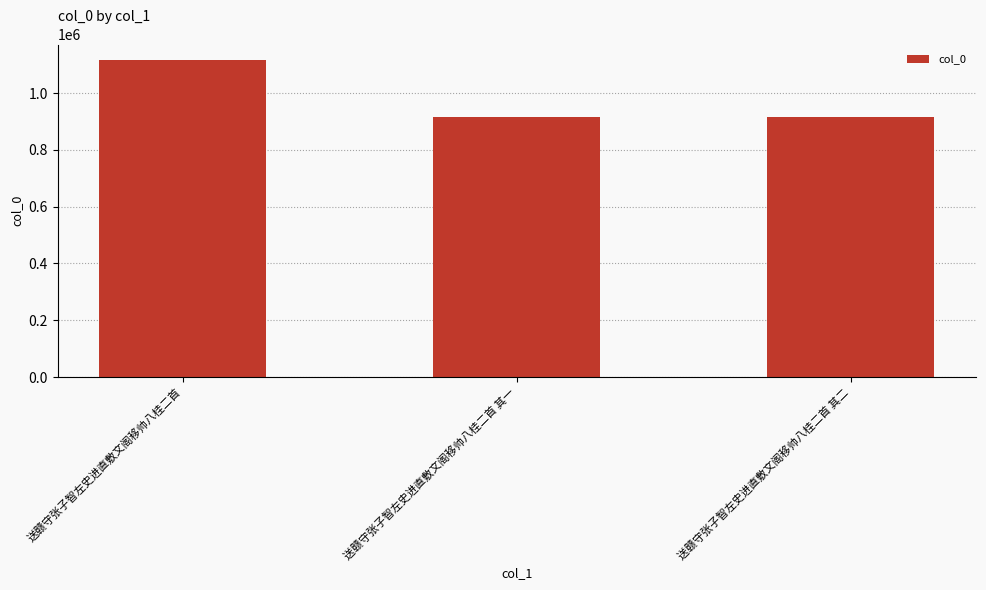

What is the smallest value displayed?

914669